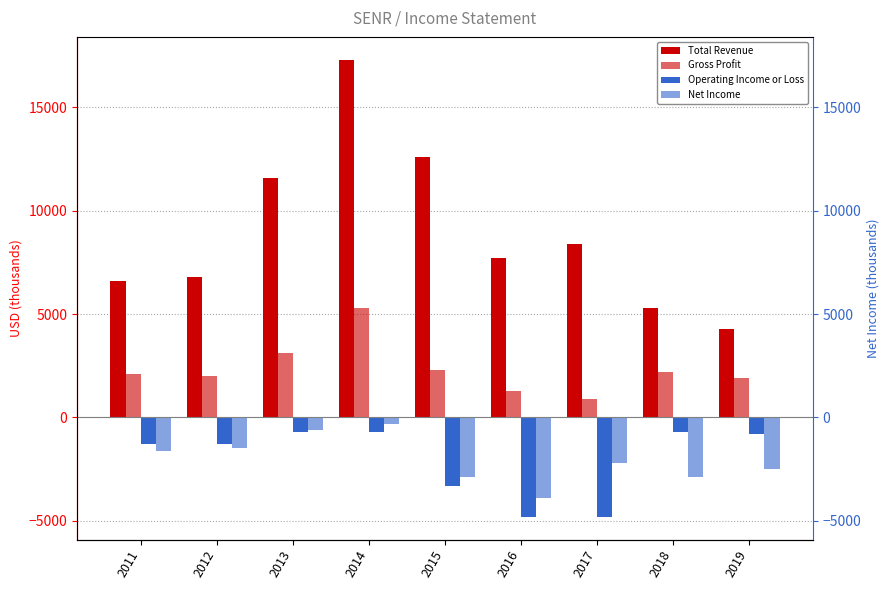

What is the minimum value for Net Income?

-3900